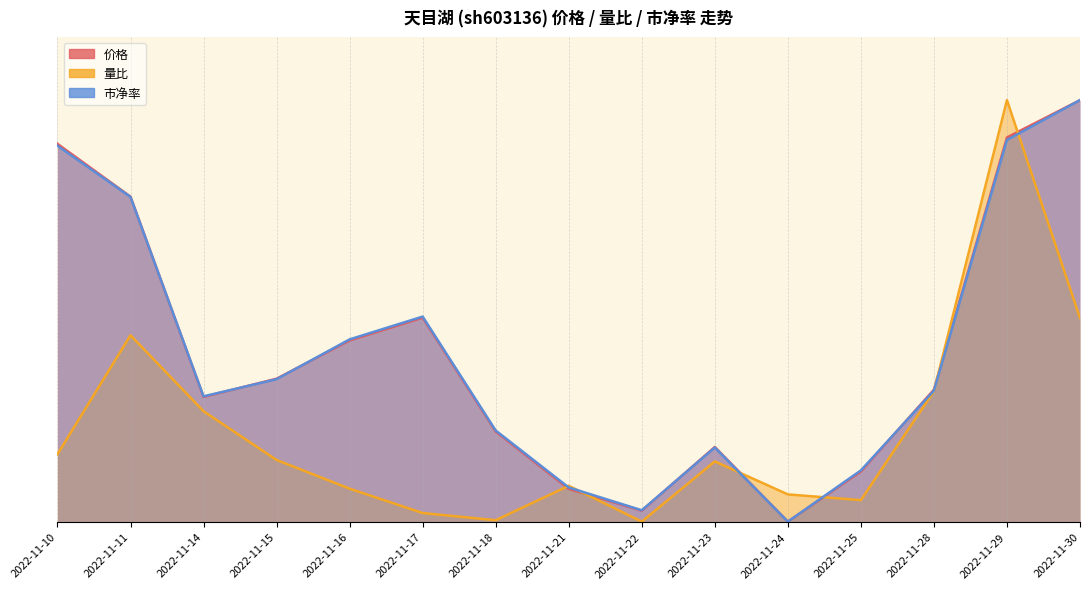

What is the difference between the second highest and second lowest values in the 市净率 series?

0.9